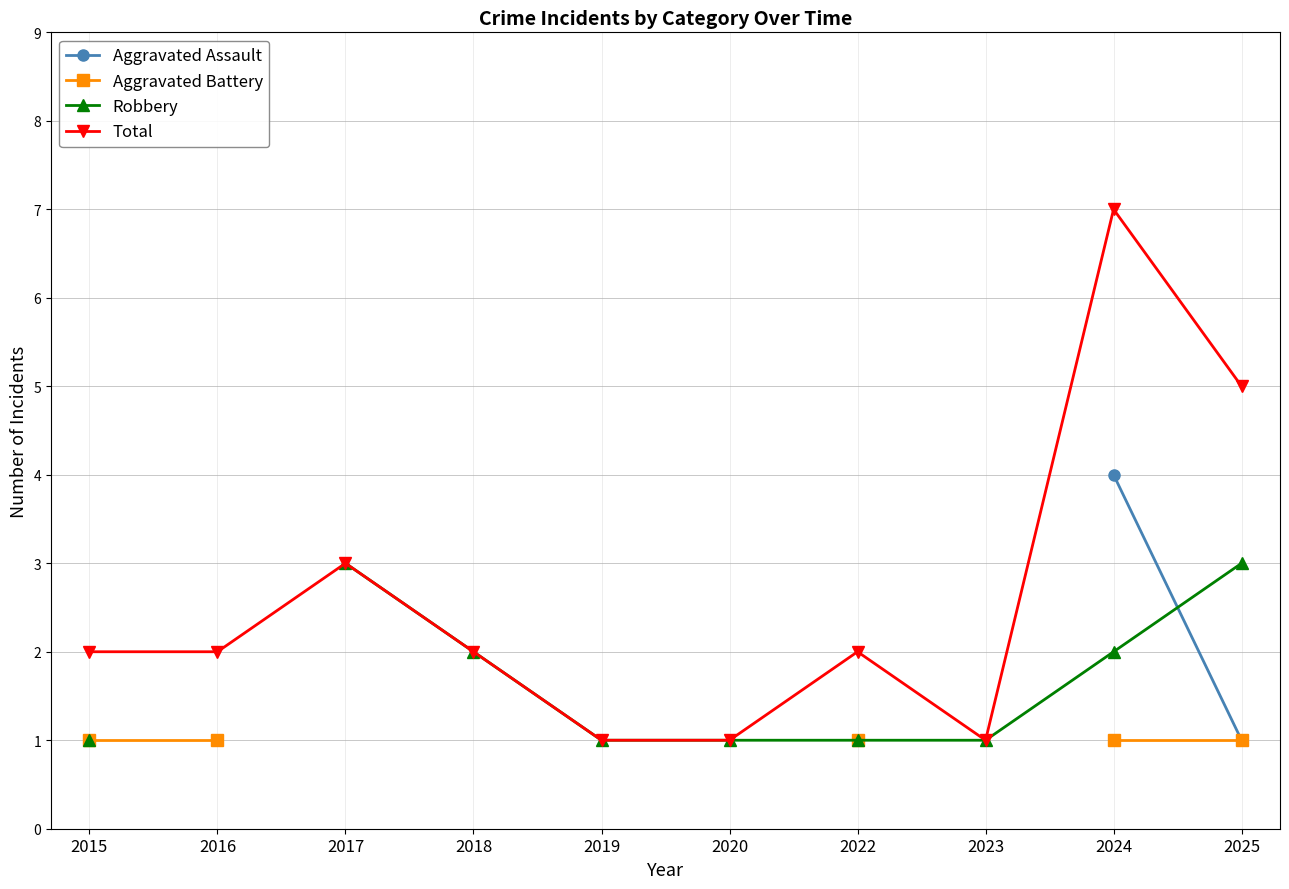

True or false: Total has more than 2 interior local peaks.

True